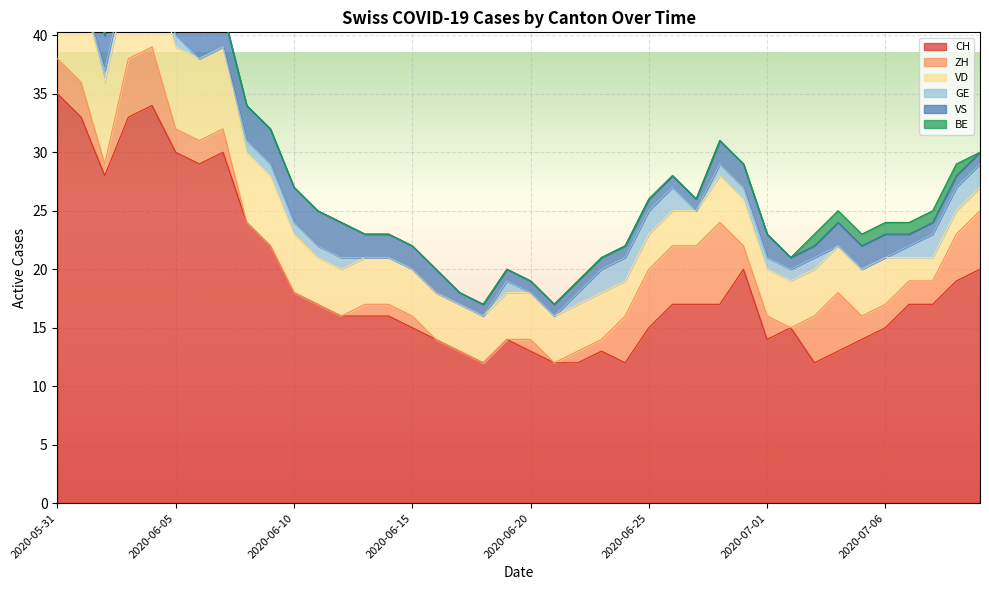

List the series in order of their peak value, highest first.

CH, VD, ZH, VS, GE, BE